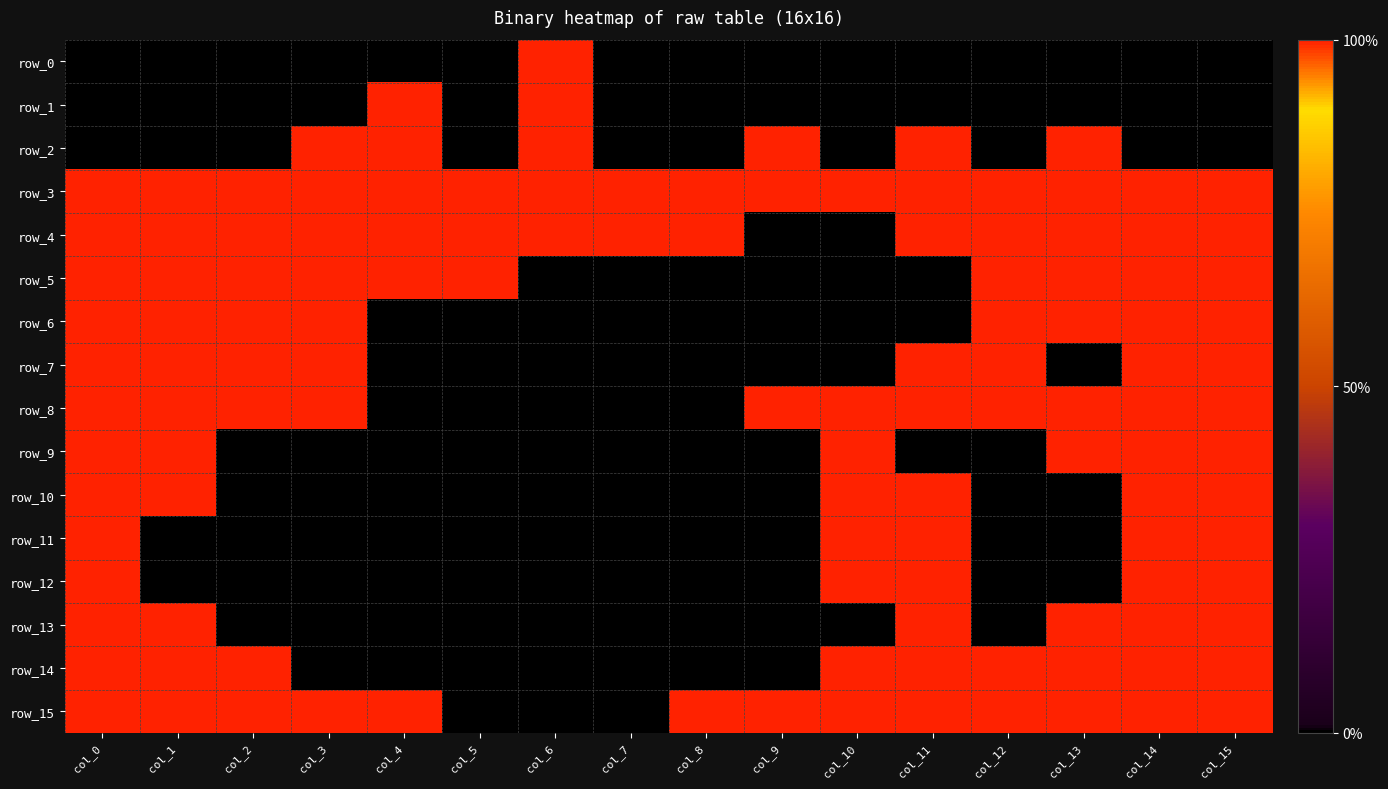

True or false: row_13 has a value of 0 at col_12.

True